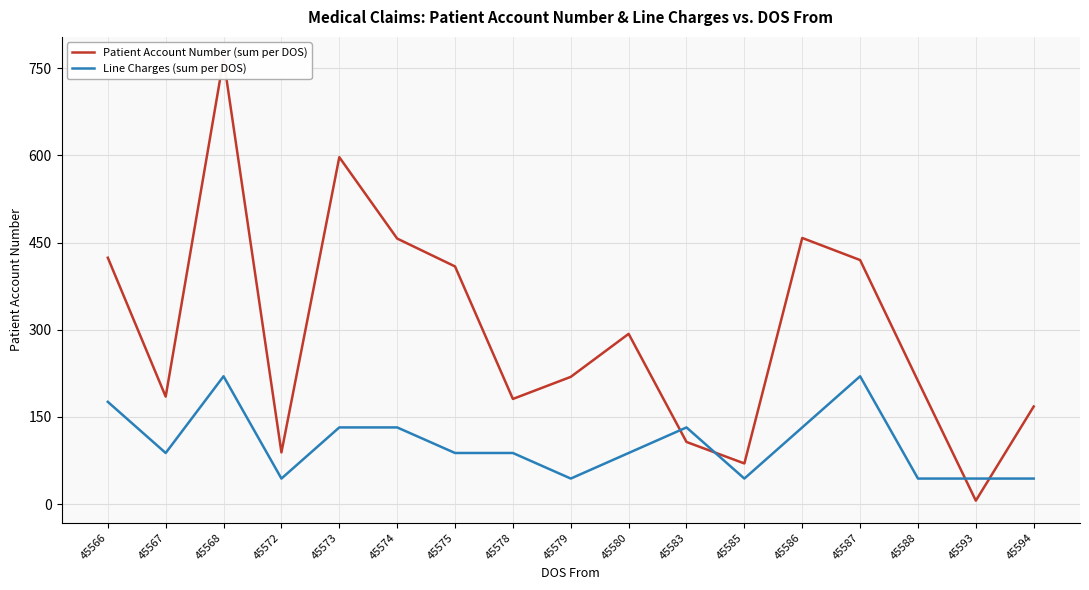

What is the value of the Patient Account Number (sum per DOS) point at the 3rd from the left?

766